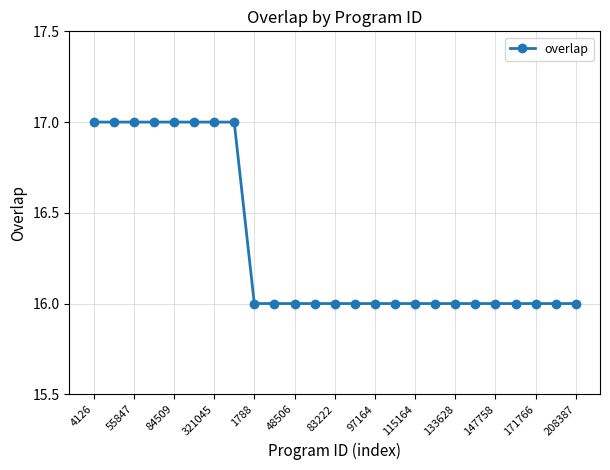

What is the difference between the maximum and second lowest values?

1